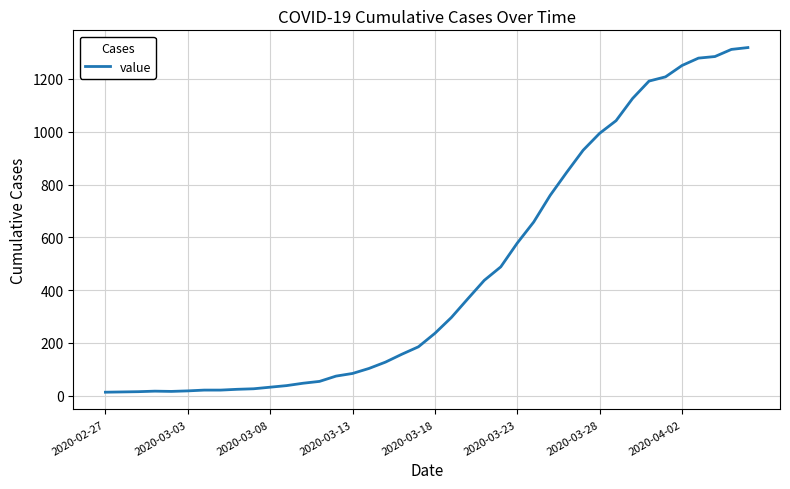

What is the difference between the maximum and minimum values?

1306